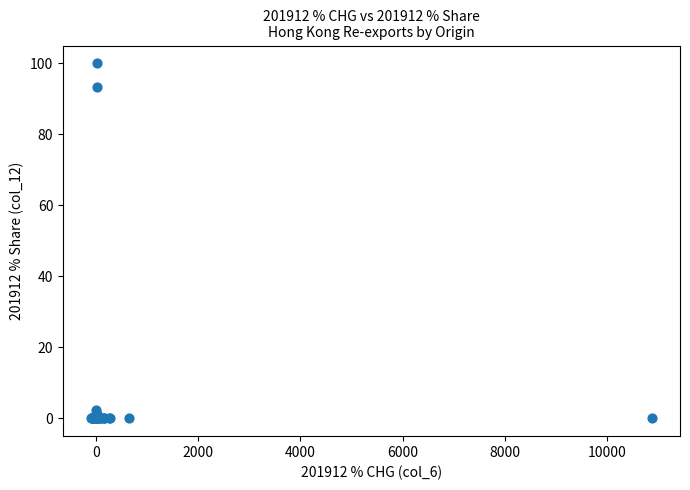

What Y value in the scatter plot is closest to 50?

93.4